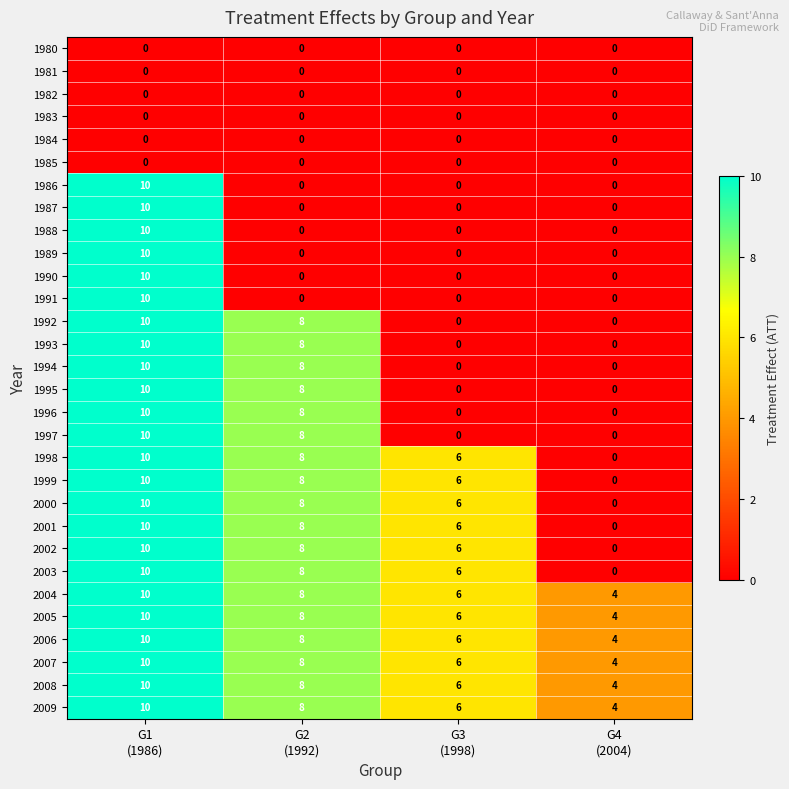

What is the maximum value shown in the chart?

10